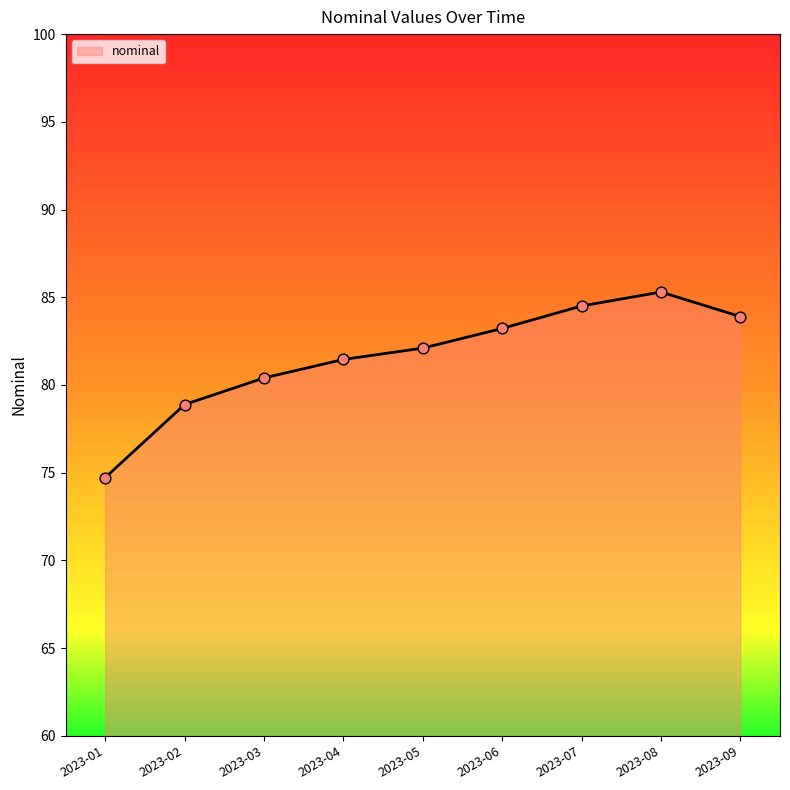

Approximately how many times larger is the value at 2023-06 compared to 2023-03?

1.0